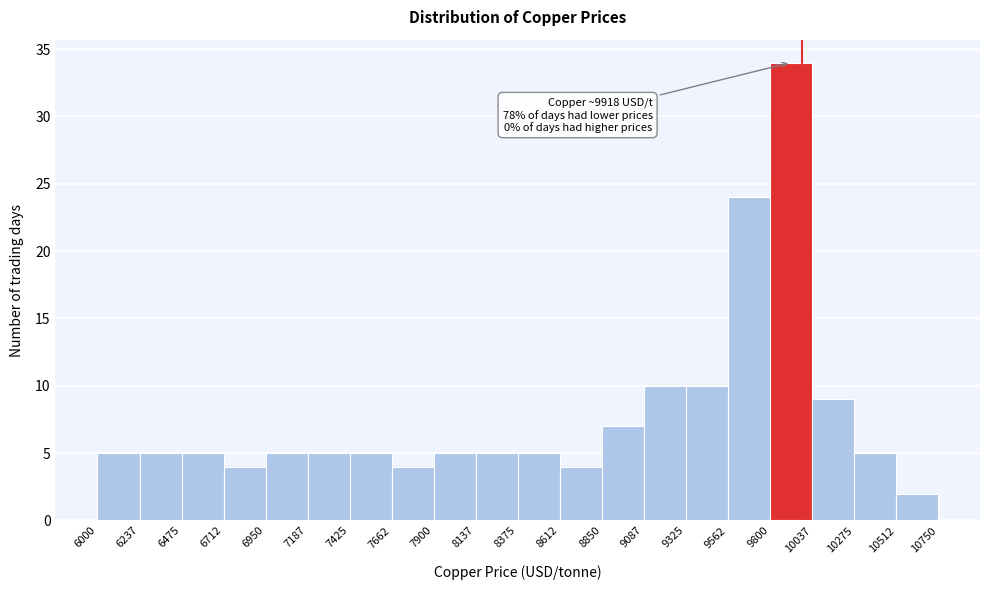

Over which range of the x-axis is the bar tallest?

9800 to 10037